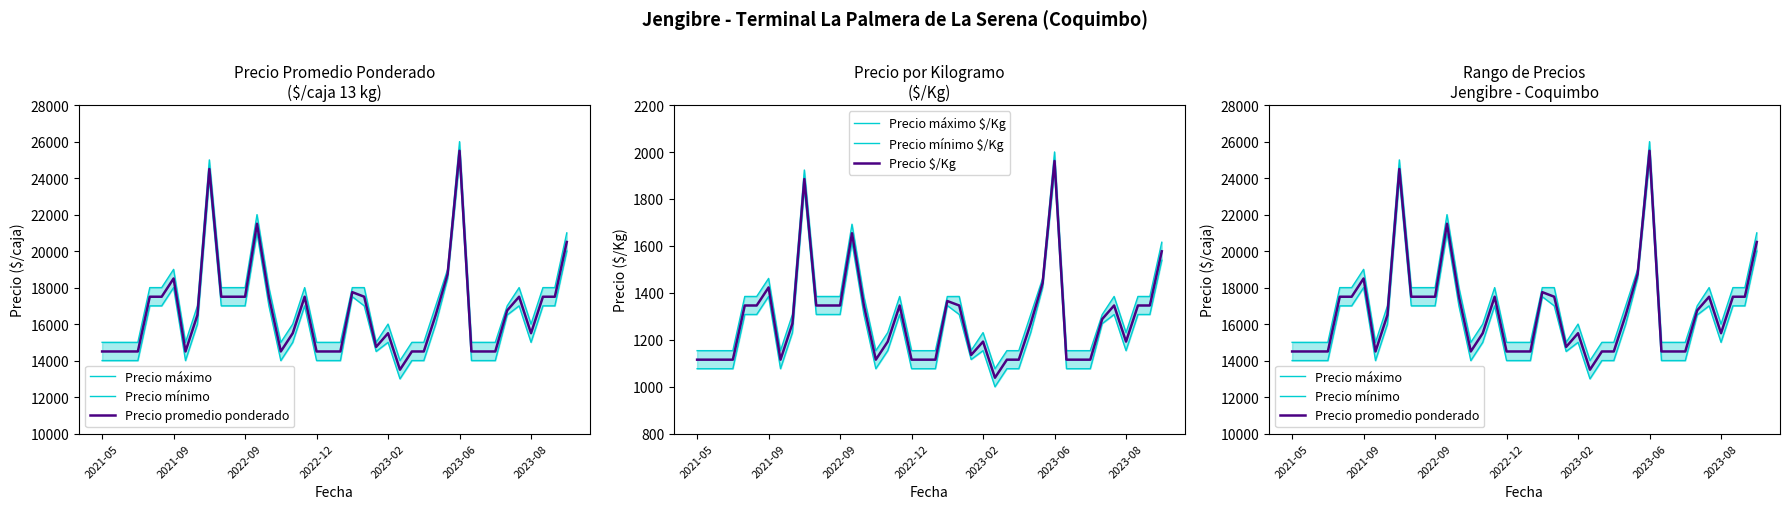

True or false: Precio promedio ponderado and Precio mínimo intersect in this chart.

False